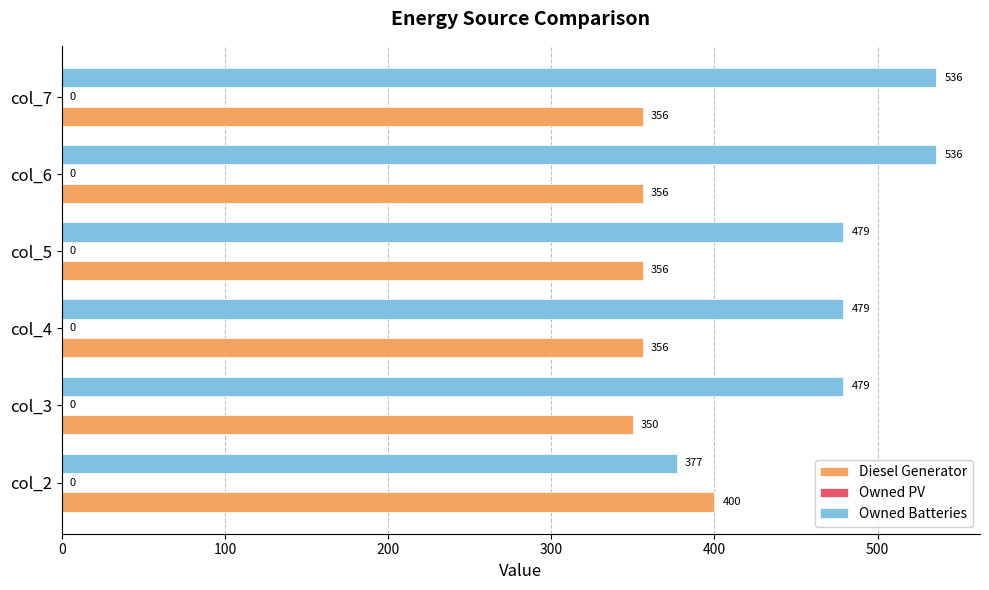

True or false: Owned Batteries has a value of 187 at col_3.

False